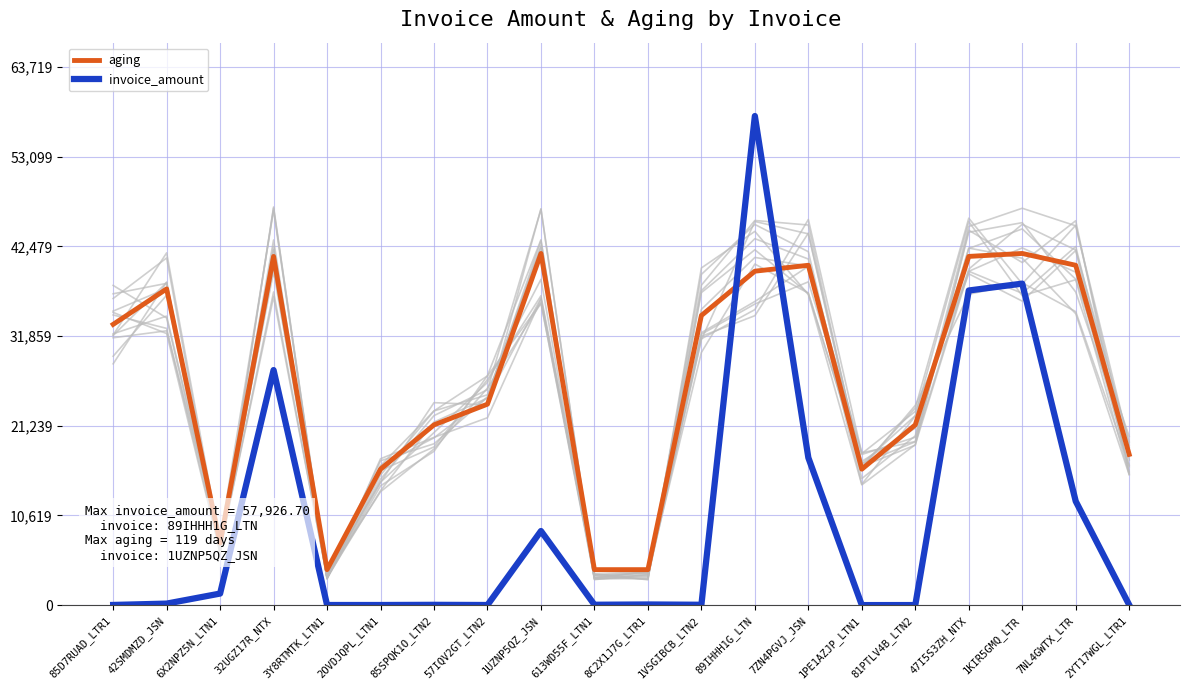

The value of invoice_amount at 1VSGIBCB_LTN2 is 58.9. True or false?

False